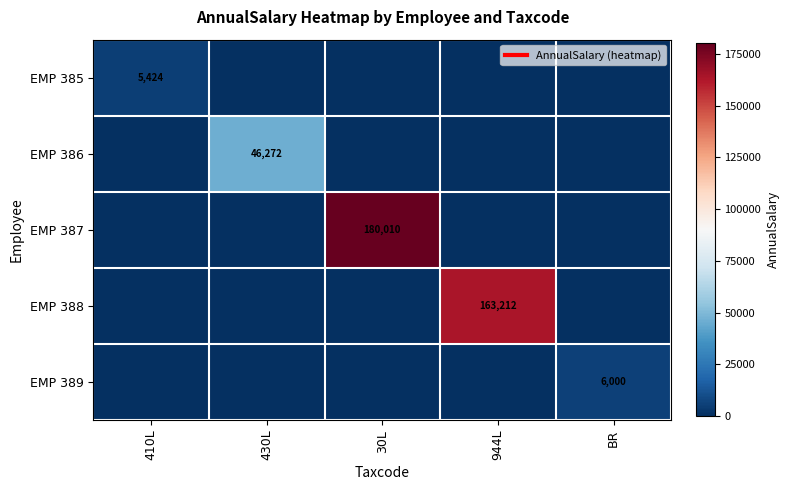

True or false: EMP 386 has a value of 30208.9 at 944L.

False